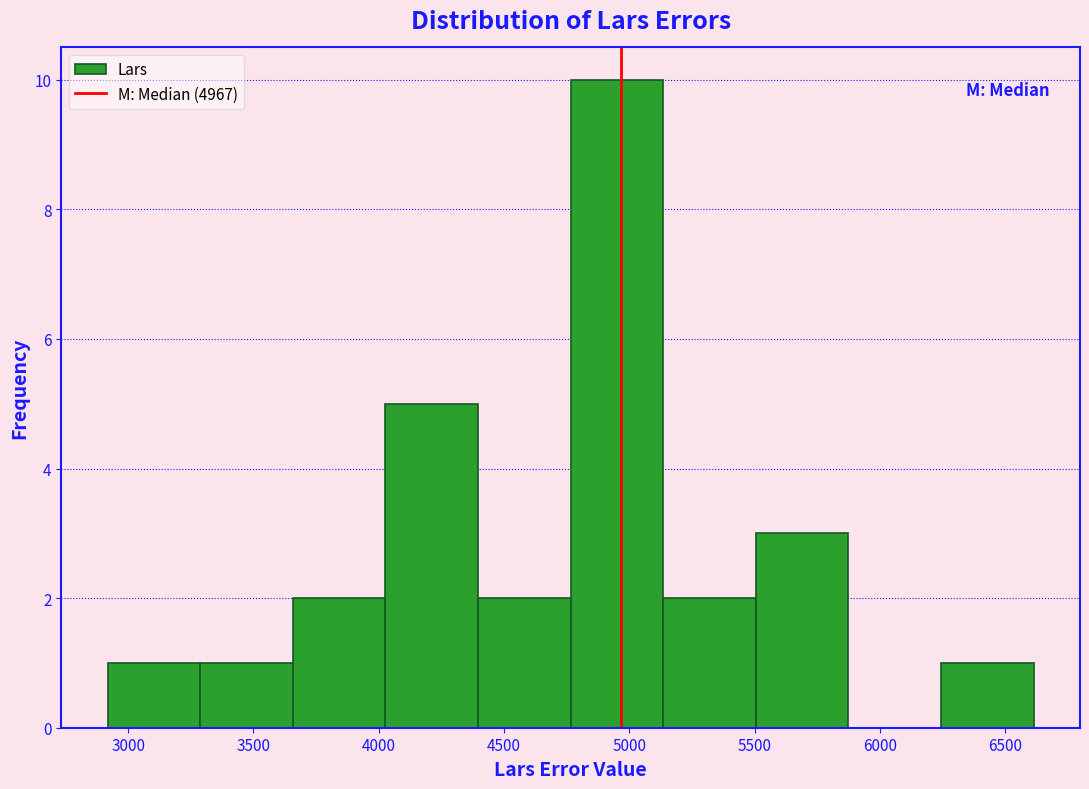

Over which range of the x-axis is the bar tallest?

4750 to 5150